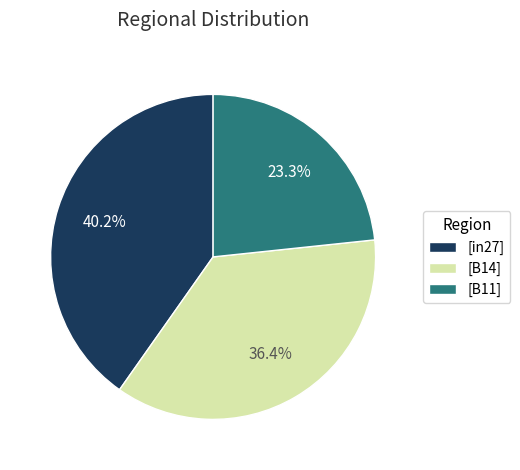

To the nearest percent, what is the average slice percentage?

33%